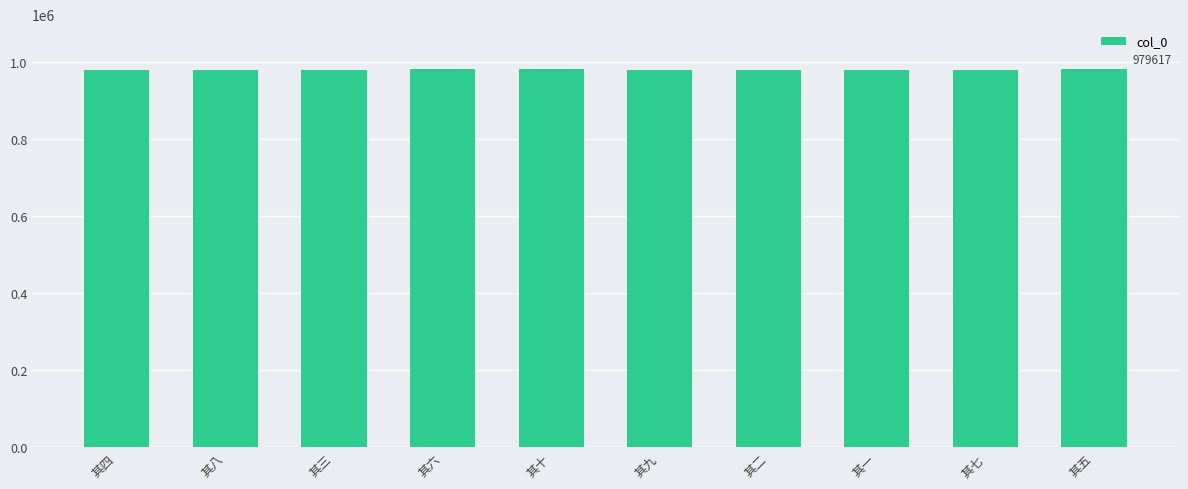

What is the difference between the maximum and minimum values?

9